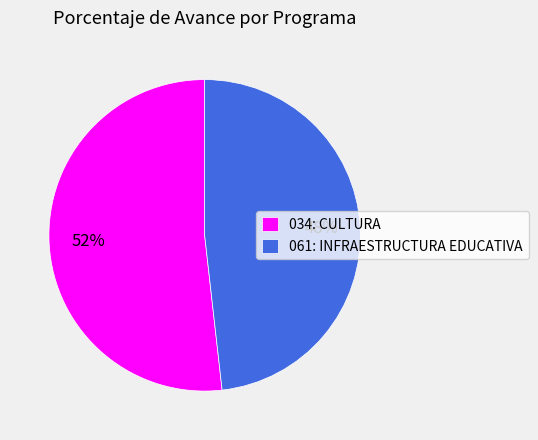

Is it true that 034: CULTURA is 45% of the pie?

False